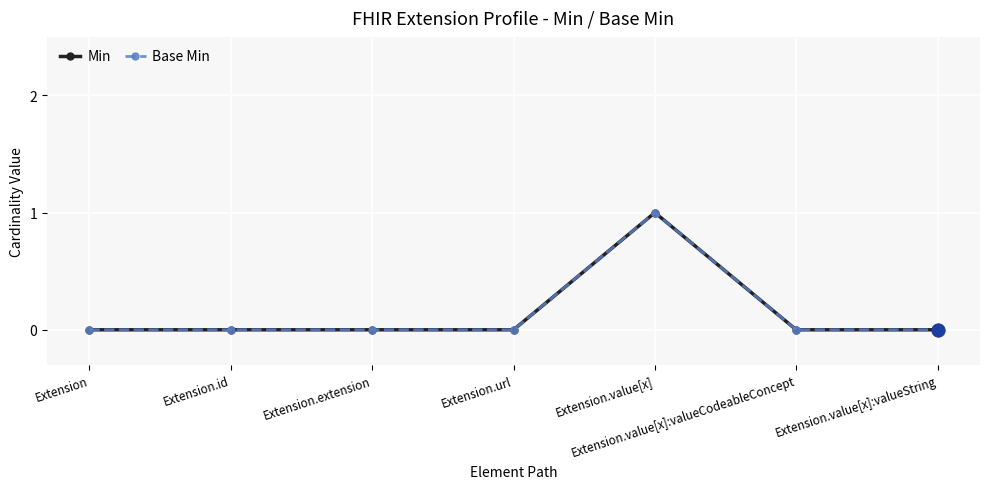

What is the greatest value displayed?

1